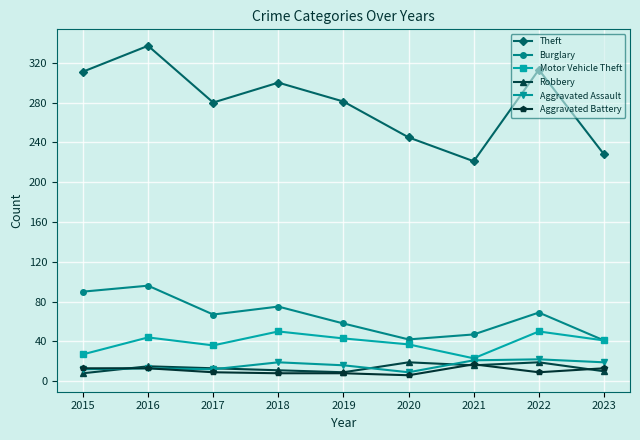

True or false: Burglary has more than 0 interior local peaks.

True